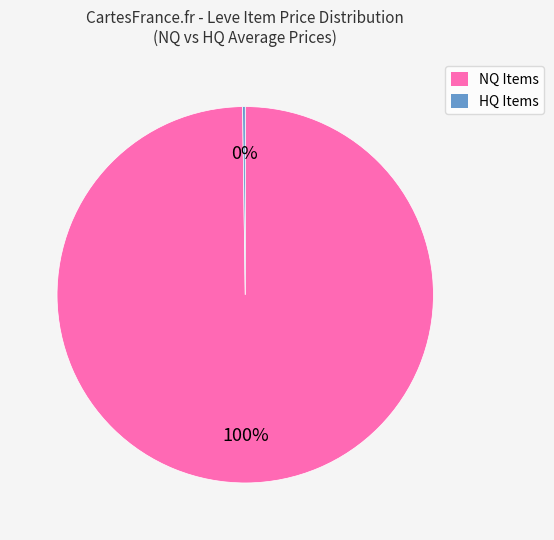

To the nearest percent, what is the difference between the largest and smallest slice percentages?

100%